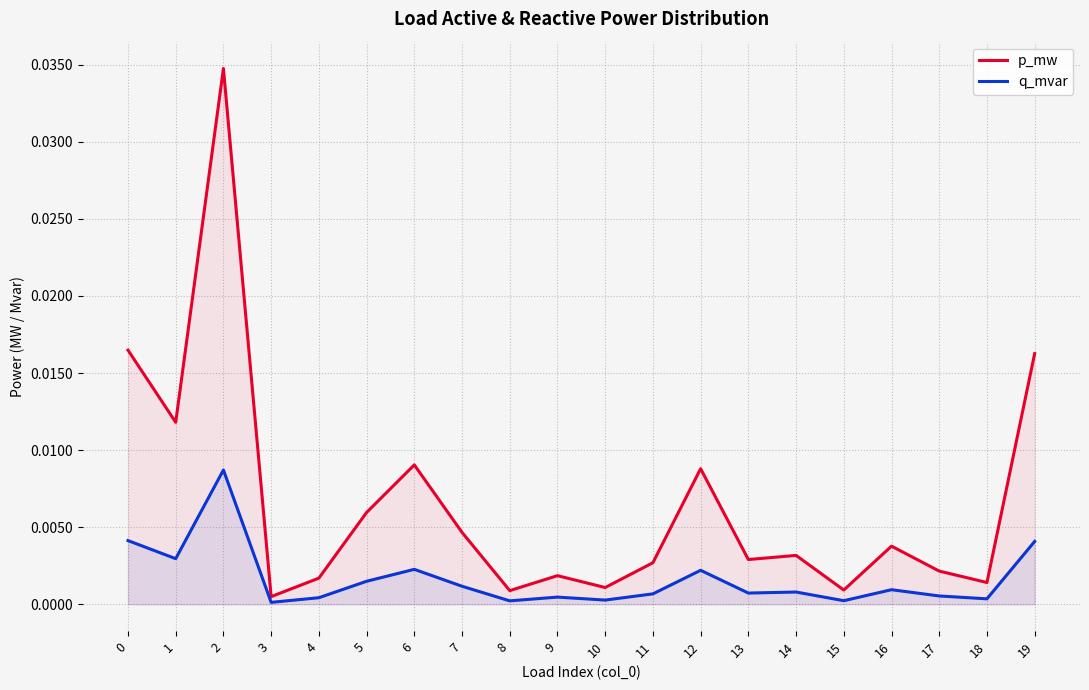

Is the value of p_mw at 17 greater than the value of q_mvar at 9?

Yes